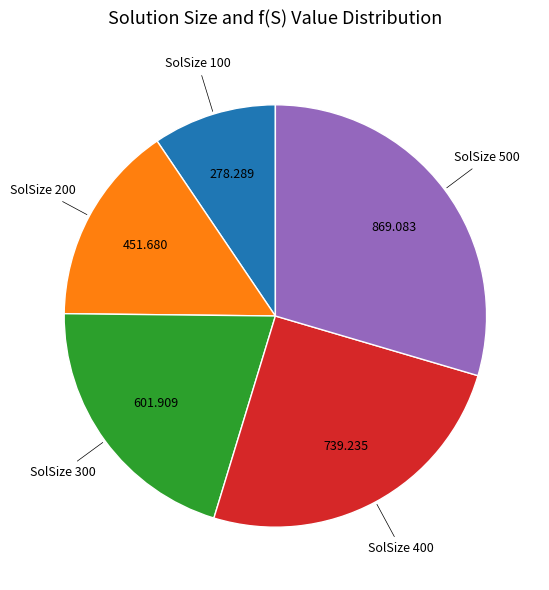

Is there a majority slice in this chart?

No